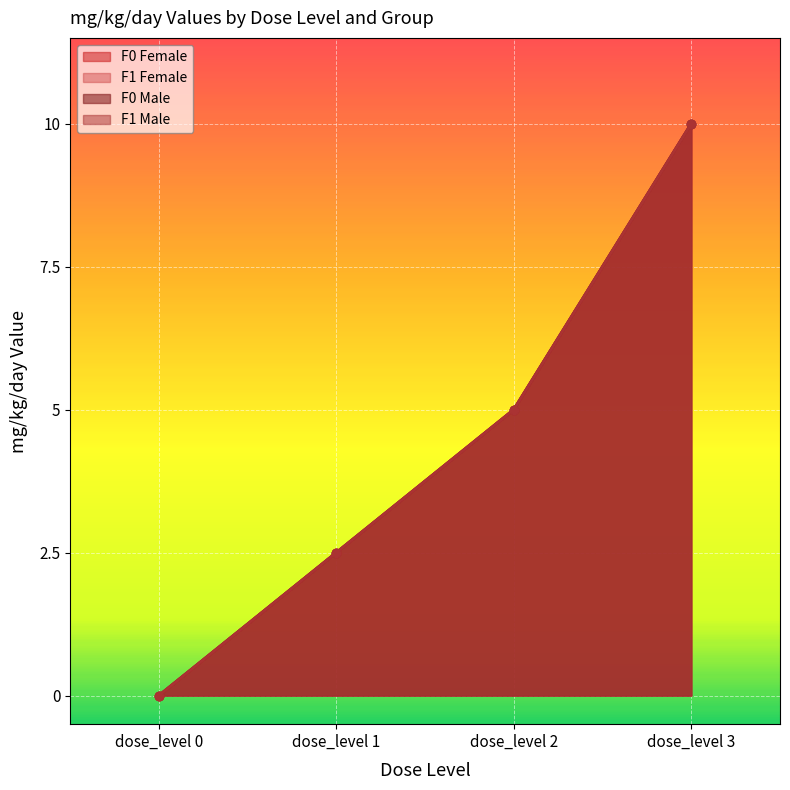

True or false: F0 Male and F1 Female intersect in this chart.

False